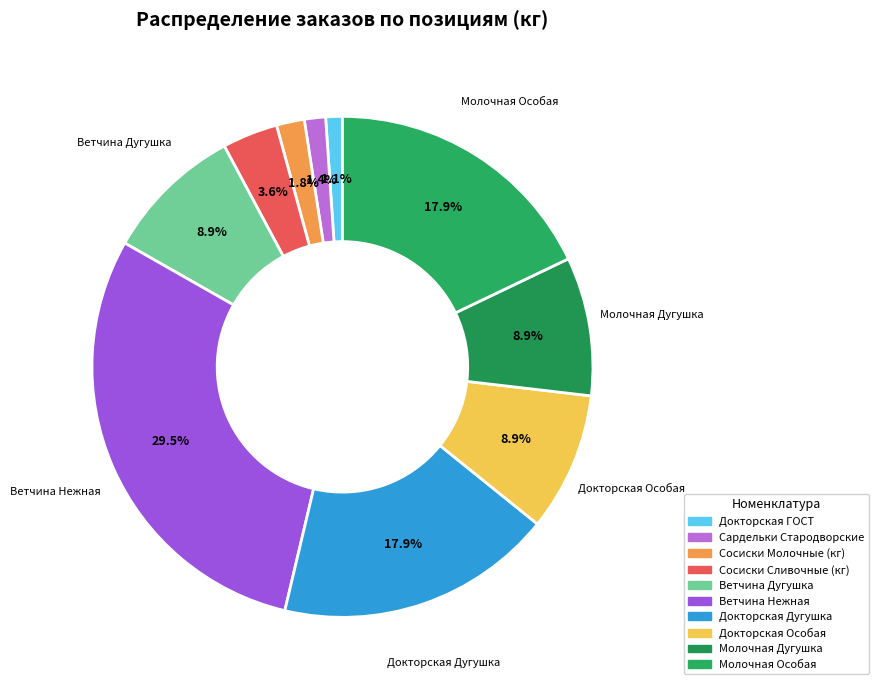

How many segments does this pie chart have?

10